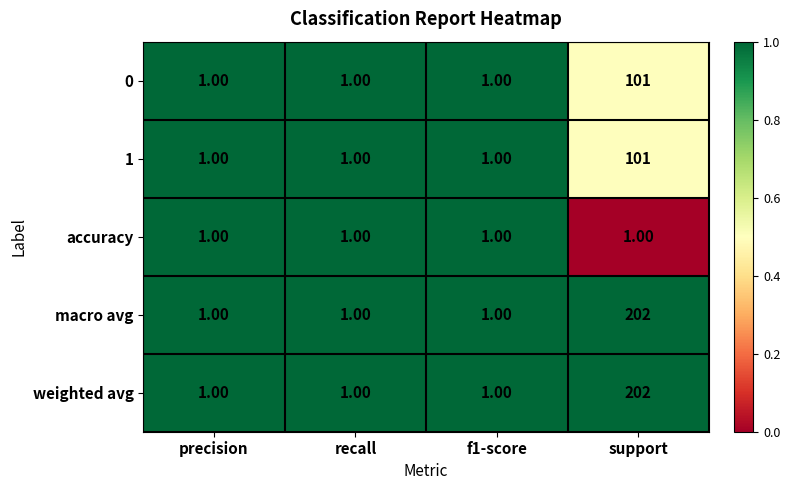

Which category has the highest value across all series?

support